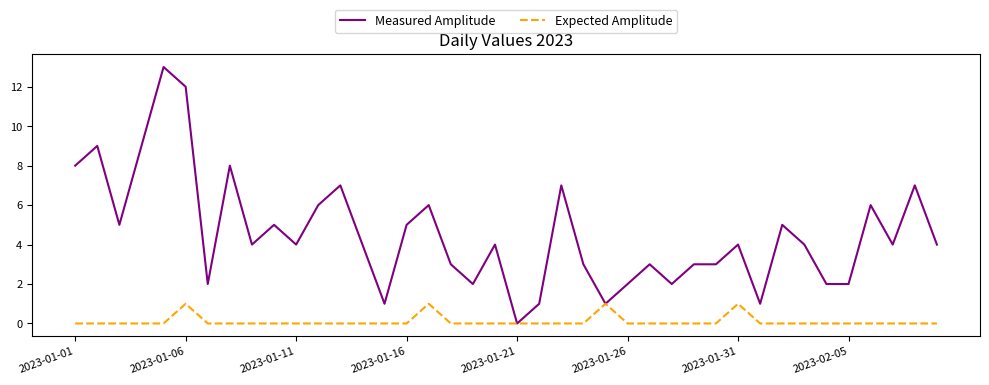

What is the maximum value shown in the chart?

13